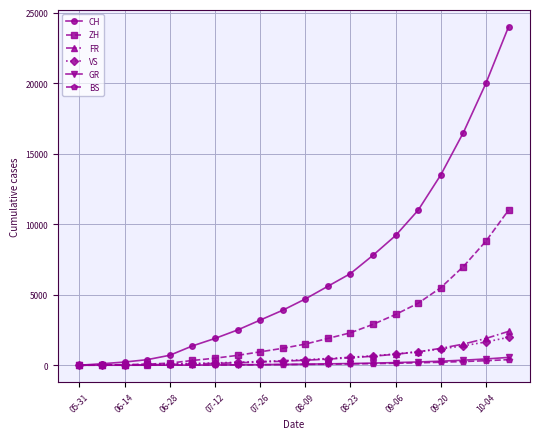

What is the highest value of the FR series?

2400